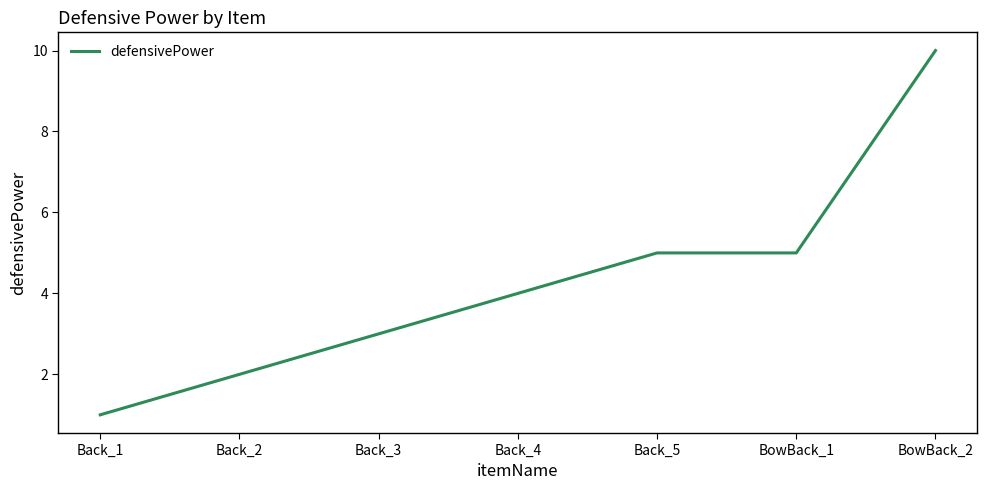

Reading left to right, extract all data points from this chart.

1	2	3	4	5	5	10